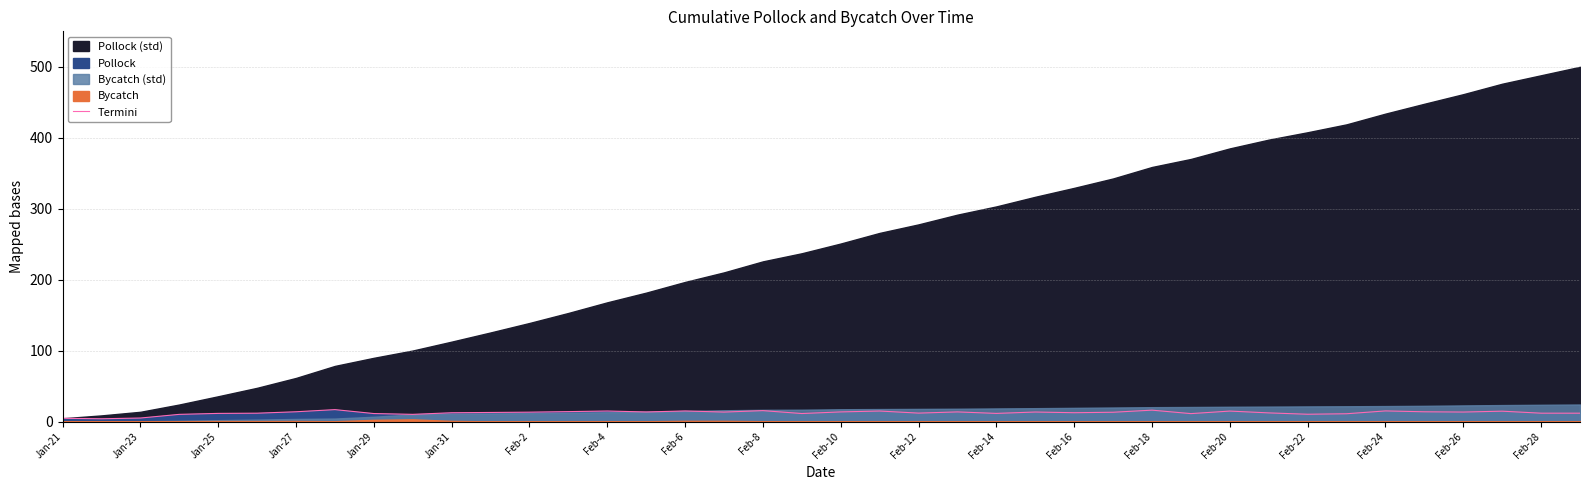

What is the sum of the values at 39 and 20?

25.6